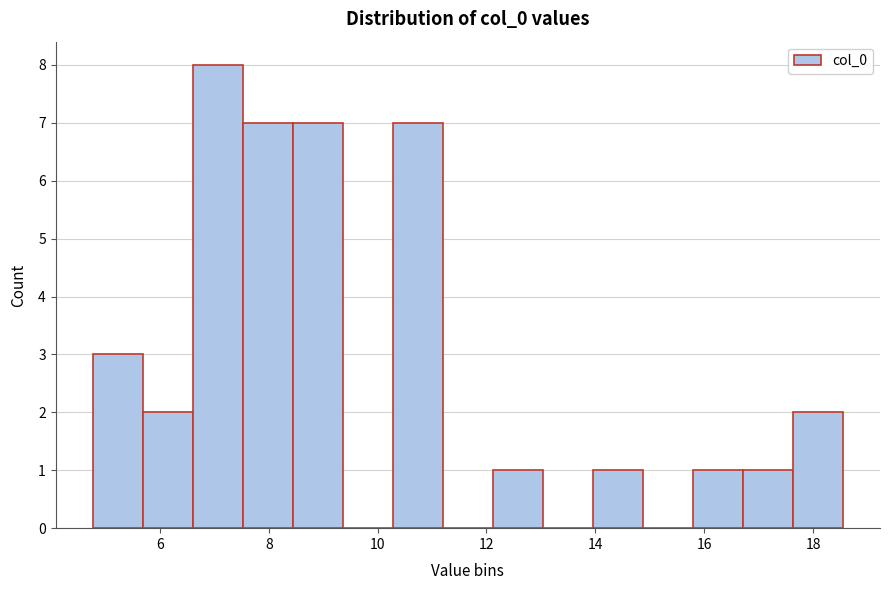

Reading left to right, transcribe this chart: for each bar, give the range it covers on the x-axis and its height. Neither the bar edges nor the heights are printed on the chart, so give them approximately, as read against the axes.

4.8 to 5.6: 3
5.6 to 6.6: 2
6.6 to 7.6: 8
7.6 to 8.4: 7
8.4 to 9.4: 7
9.4 to 10.2: 0
10.2 to 11.2: 7
11.2 to 12.2: 0
12.2 to 13.0: 1
13.0 to 14.0: 0
14.0 to 14.8: 1
14.8 to 15.8: 0
15.8 to 16.8: 1
16.8 to 17.6: 1
17.6 to 18.6: 2